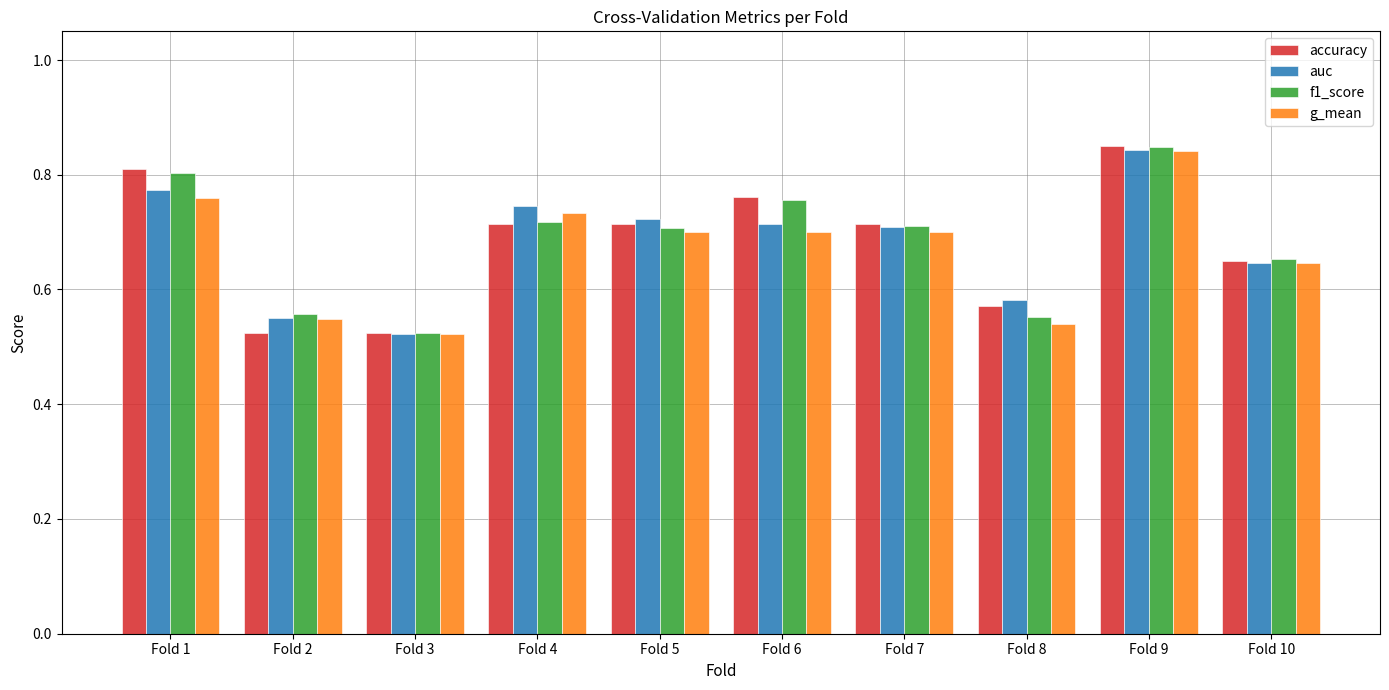

How many bars are there in each group?

4